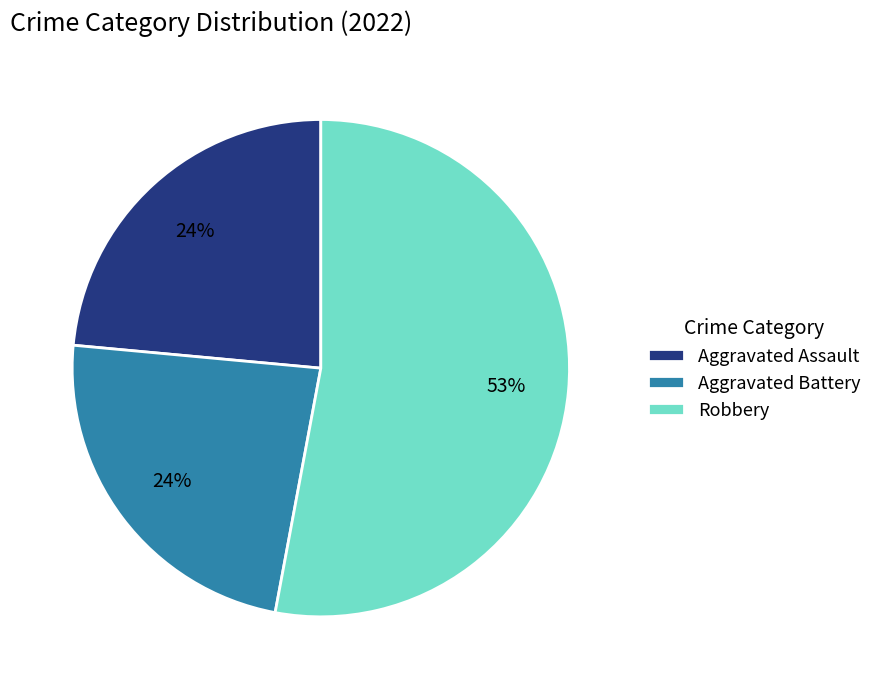

Which slice is the largest?

Robbery